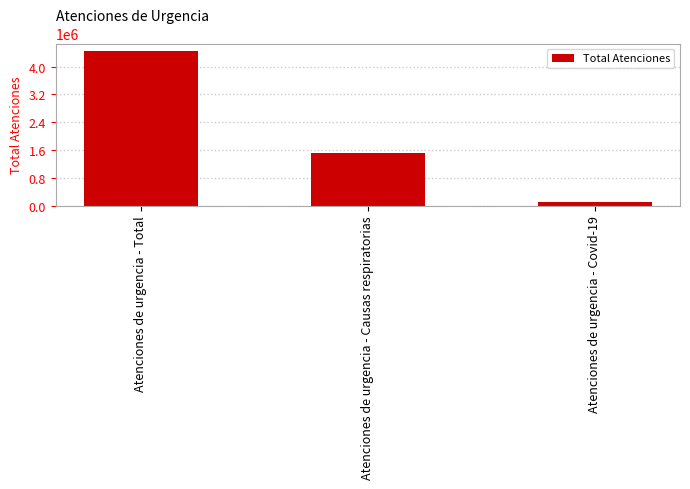

Rank the categories by value from highest to lowest.

Atenciones de urgencia - Total, Atenciones de urgencia - Causas respiratorias, Atenciones de urgencia - Covid-19